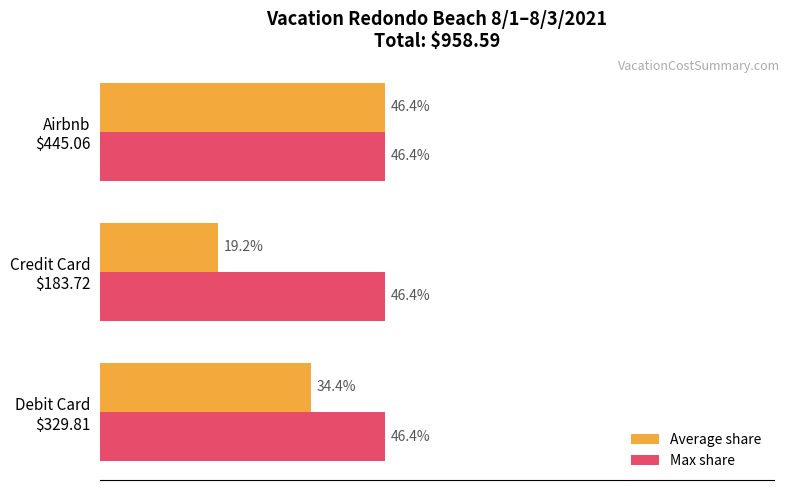

Which series has the largest total across all categories?

Max share